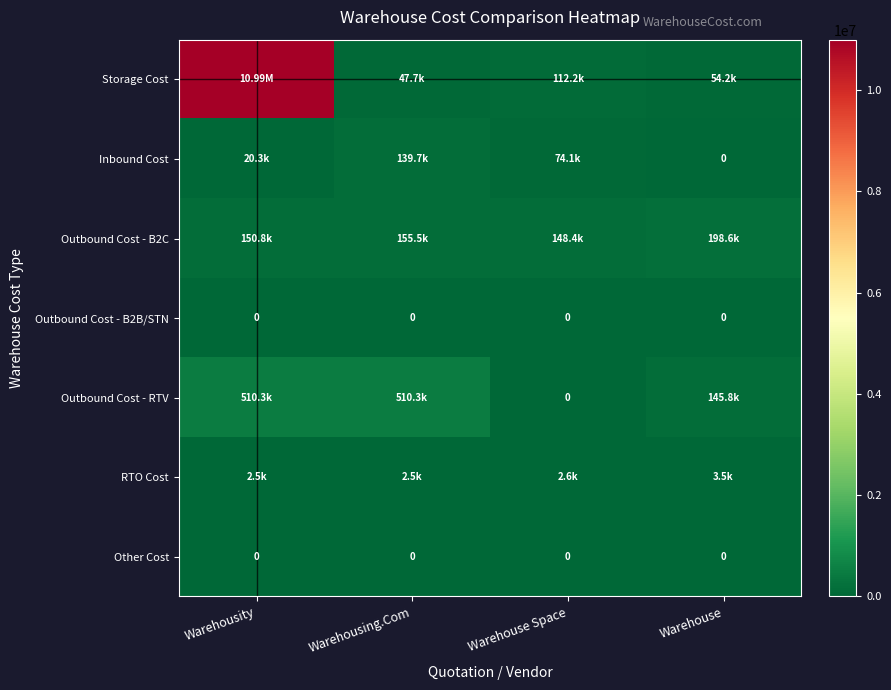

Which series has the largest total across all categories?

Storage Cost